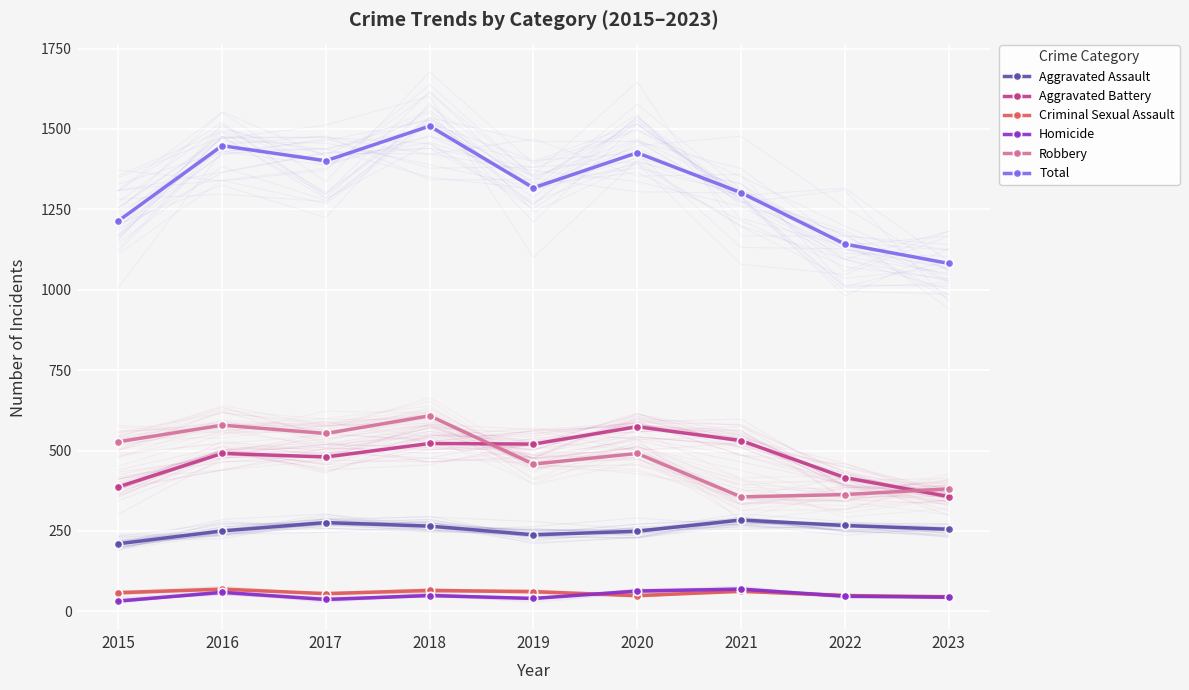

Which series has the largest total across all categories?

Total